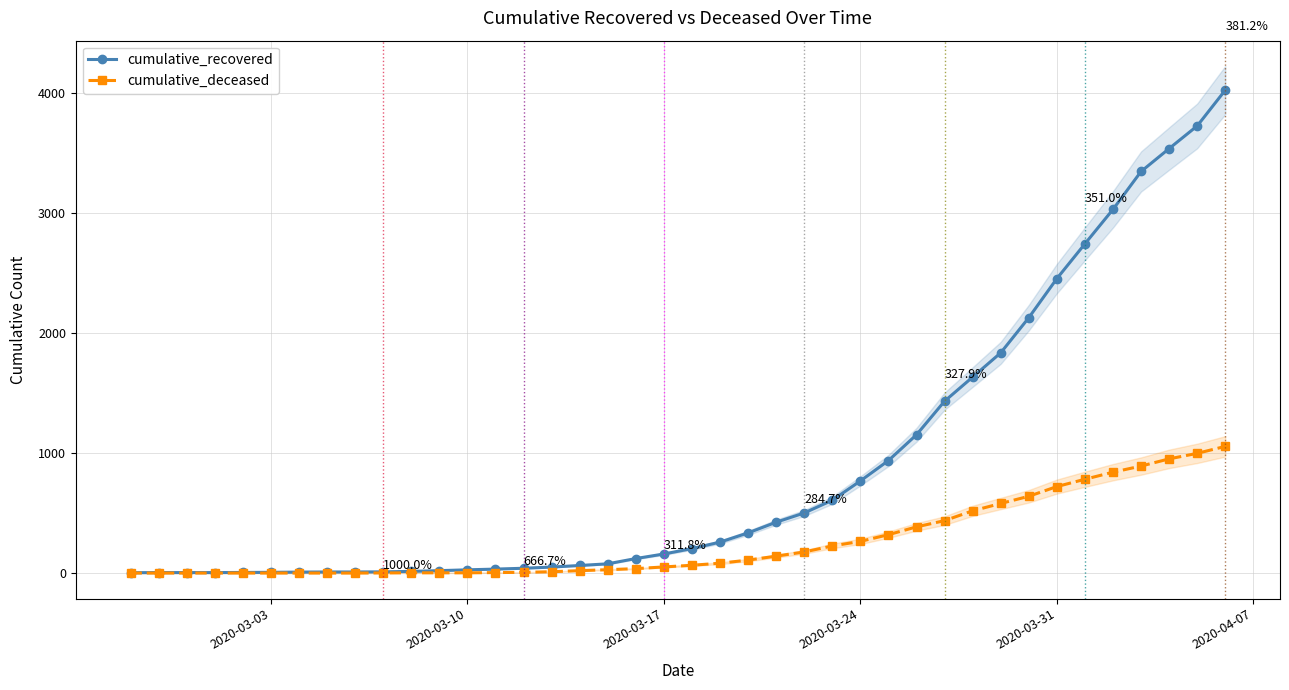

How many series are shown in this chart?

2